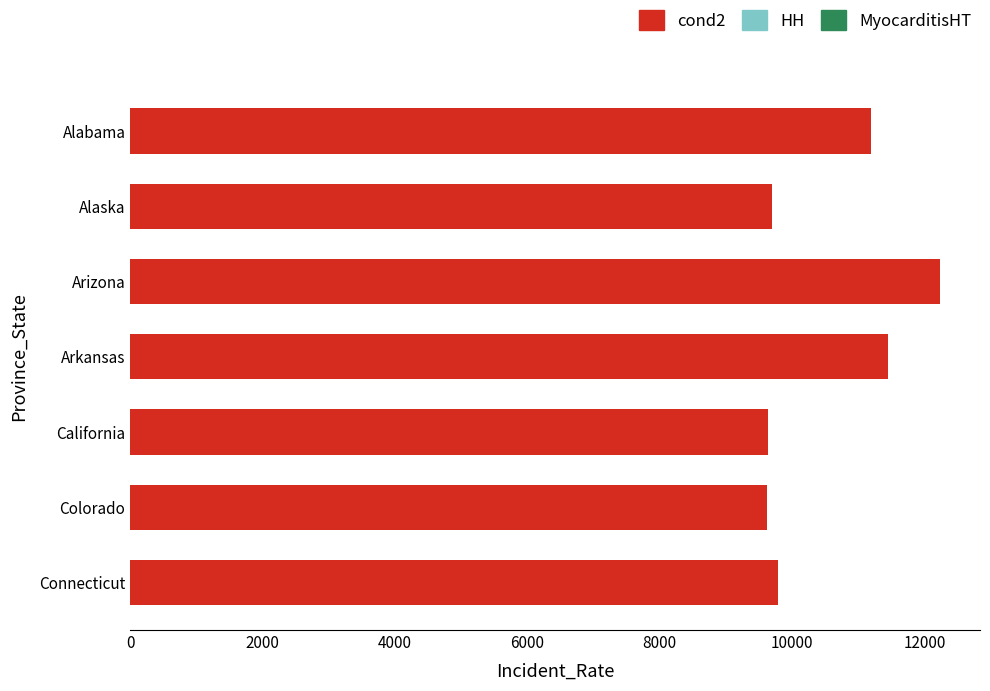

What is the greatest value displayed?

12229.0